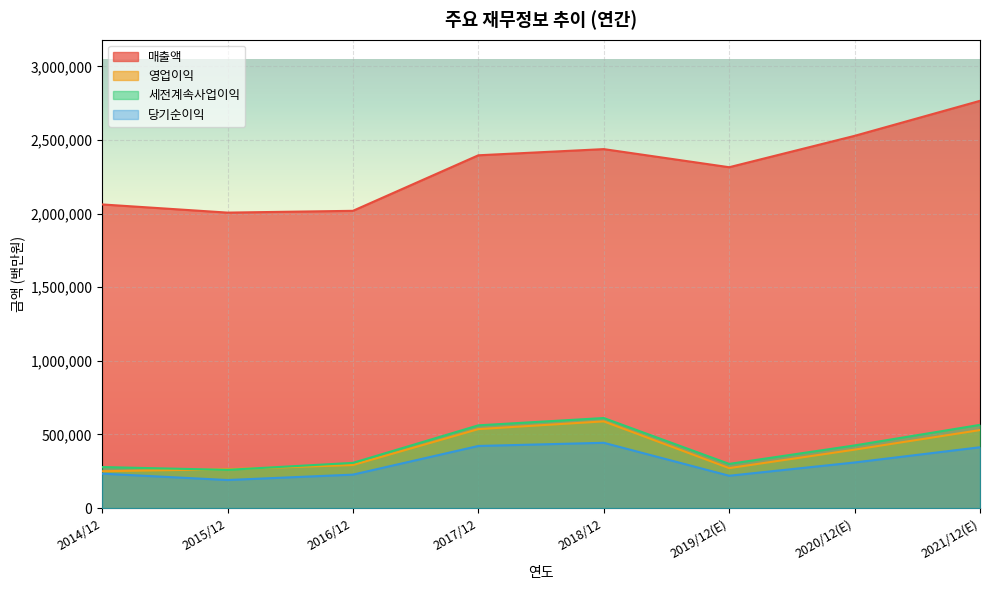

Reading right to left, extract all data points from this chart.

매출액: 2765706	2527738	2314725	2437714	2395754	2018667	2006535	2062060
영업이익: 529840	396877	271526	588867	536450	292407	264134	250251
세전계속사업이익: 565159	425472	300100	611600	561960	307137	259610	278750
당기순이익: 413080	309790	219616	443449	421867	227261	190601	233944